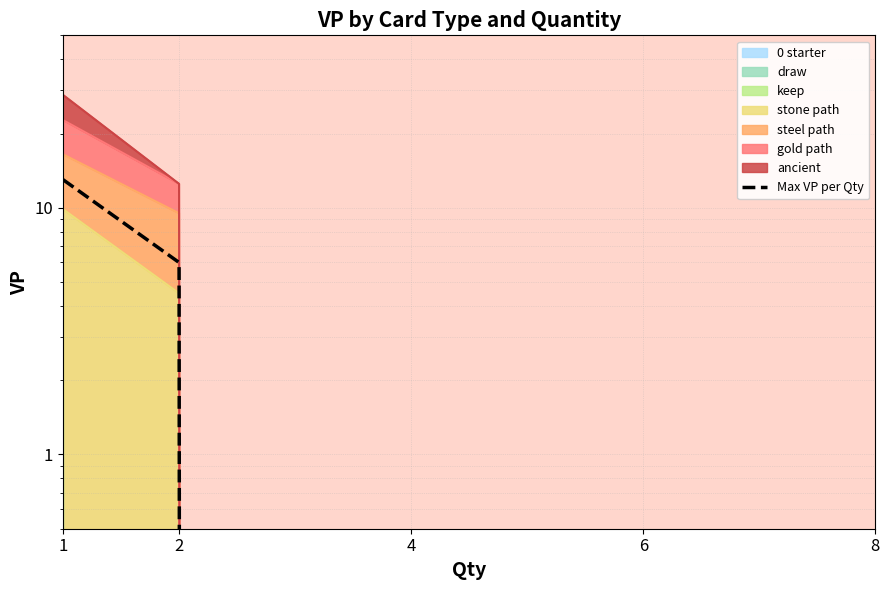

Reading left to right, transcribe all the data shown in this chart.

13	6	0	0	0